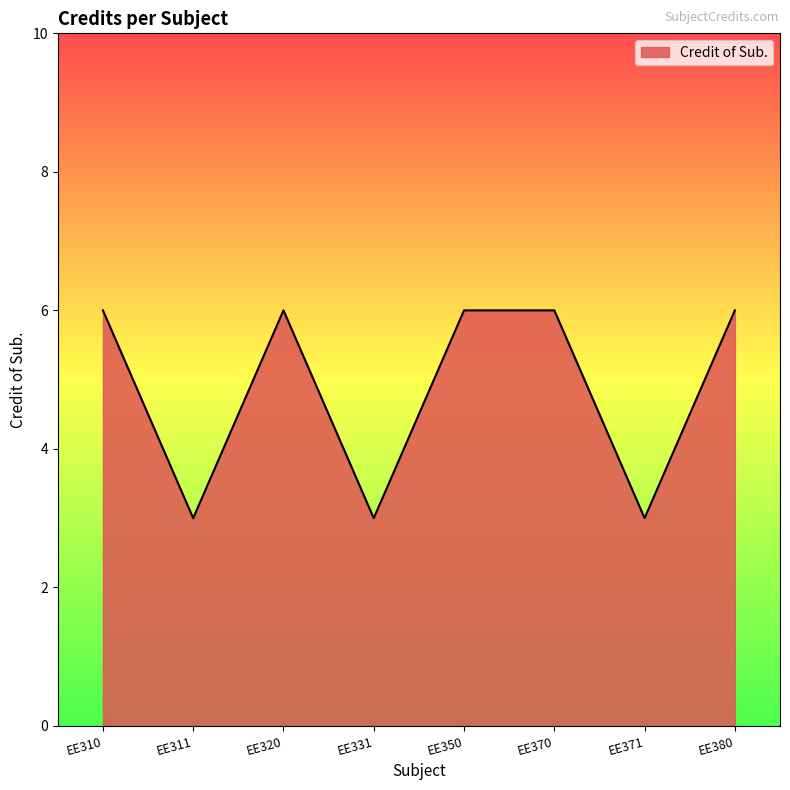

Where is the first local minimum?

EE311